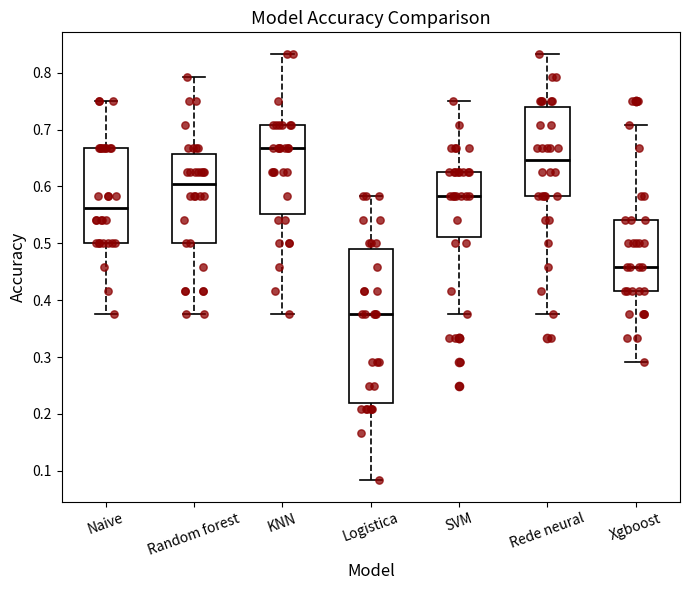

Reading left to right, transcribe this box plot: for each box, give where its median line is, the range the box spans, and where its two whiskers end, as read against the y-axis. The values are not printed on the chart, so give them approximately, as read against the axis.

Naive: median 0.56, box 0.50 to 0.67, whiskers 0.38 to 0.75
Random forest: median 0.60, box 0.50 to 0.66, whiskers 0.38 to 0.79
KNN: median 0.67, box 0.55 to 0.71, whiskers 0.38 to 0.83
Logistica: median 0.38, box 0.22 to 0.49, whiskers 0.08 to 0.58
SVM: median 0.58, box 0.51 to 0.63, whiskers 0.38 to 0.75
Rede neural: median 0.65, box 0.58 to 0.74, whiskers 0.38 to 0.83
Xgboost: median 0.46, box 0.42 to 0.54, whiskers 0.29 to 0.71